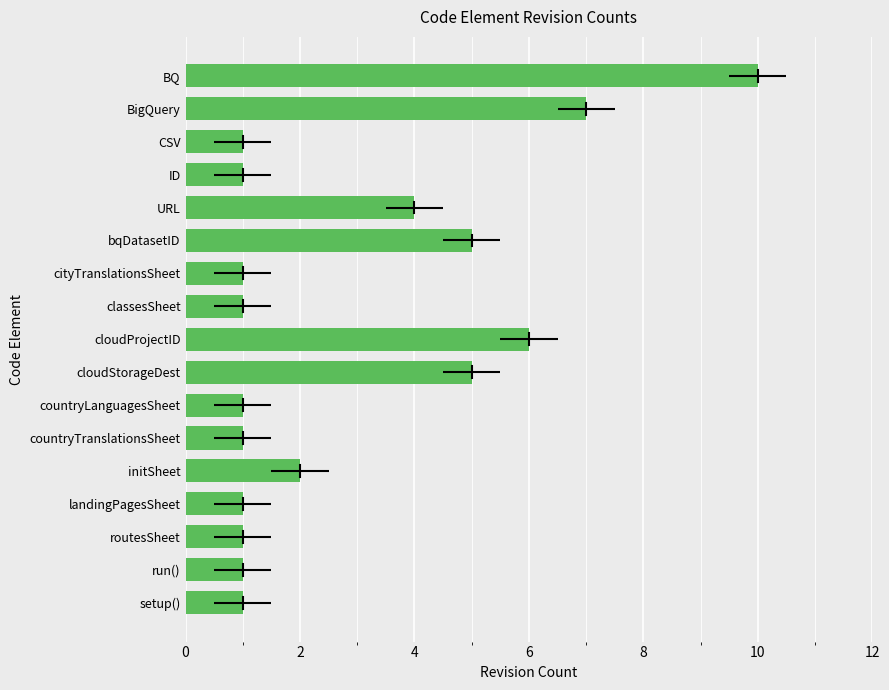

How many series are shown in this chart?

1